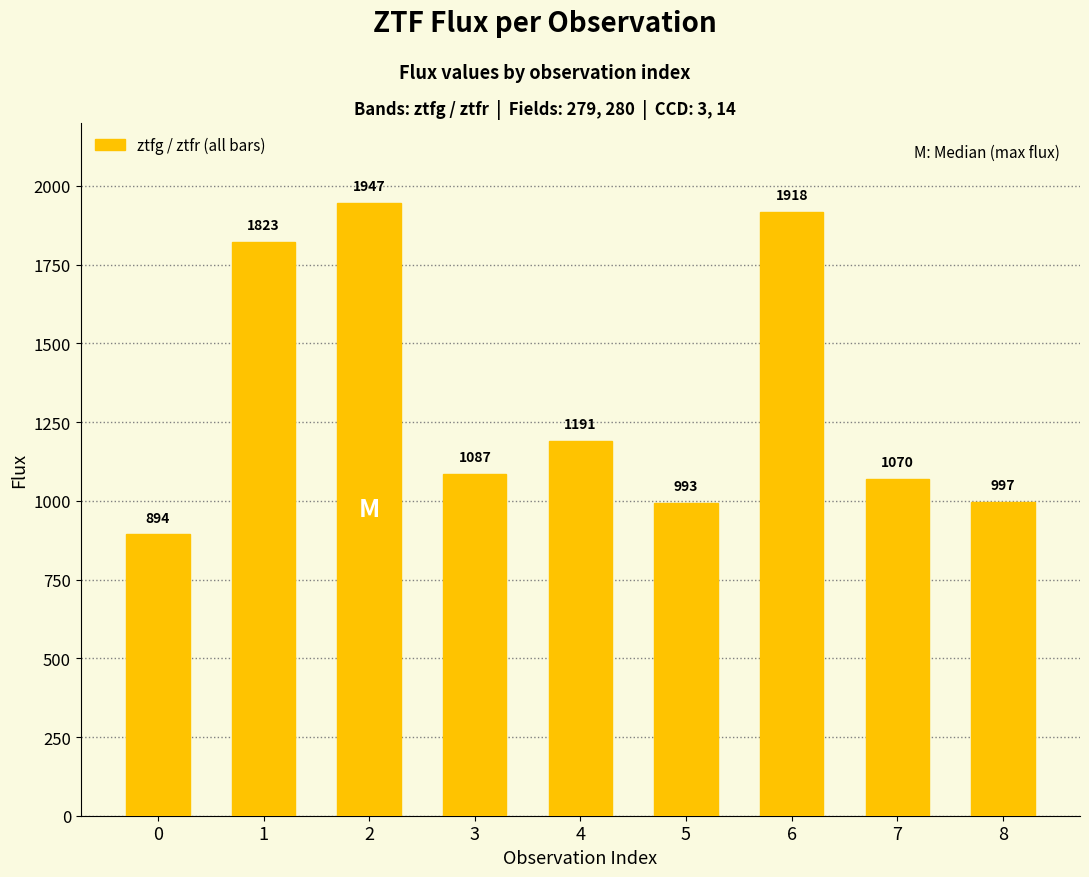

Between 7 and 6, which is larger?

6